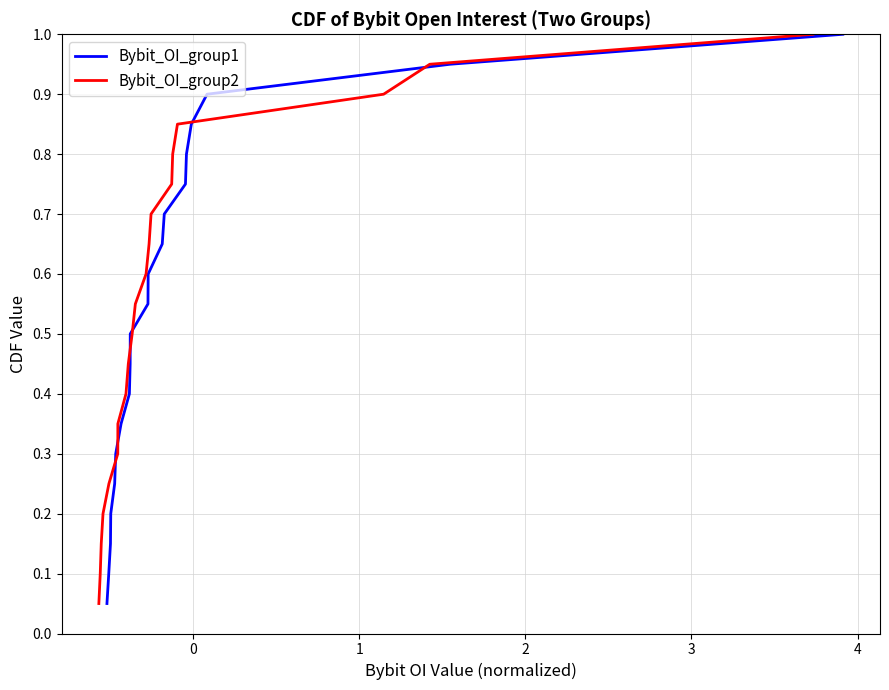

What is the sum of all Bybit_OI_group2 values?

10.5